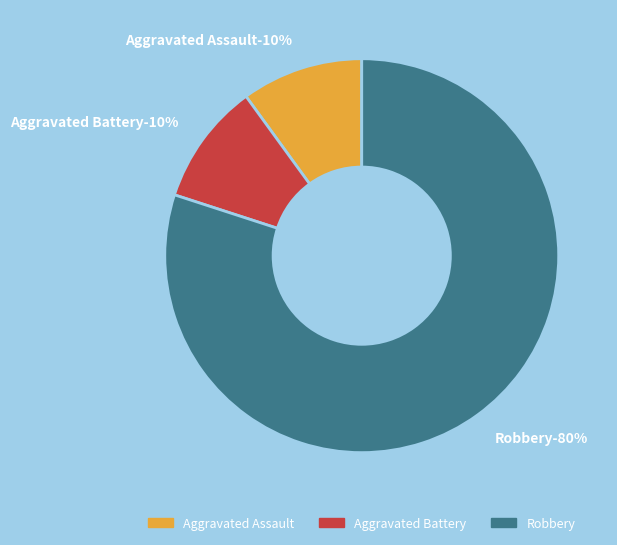

How many segments does this pie chart have?

3